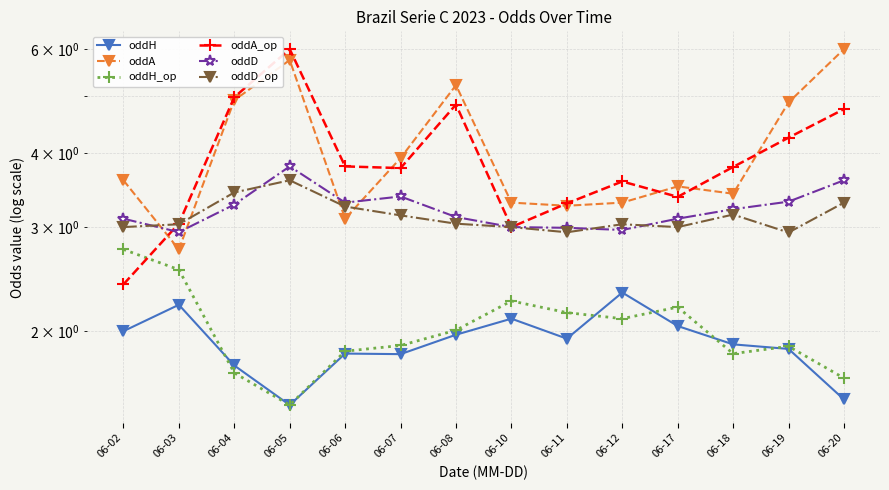

Is the value of oddD_op at 06-19 greater than the value of oddH_op at 06-19?

Yes